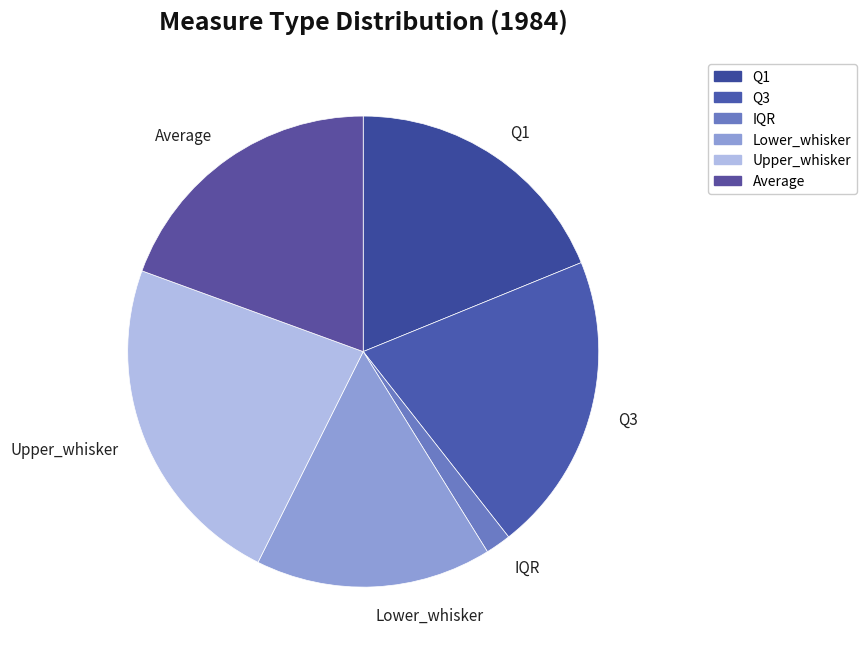

Which slice is the smallest?

IQR